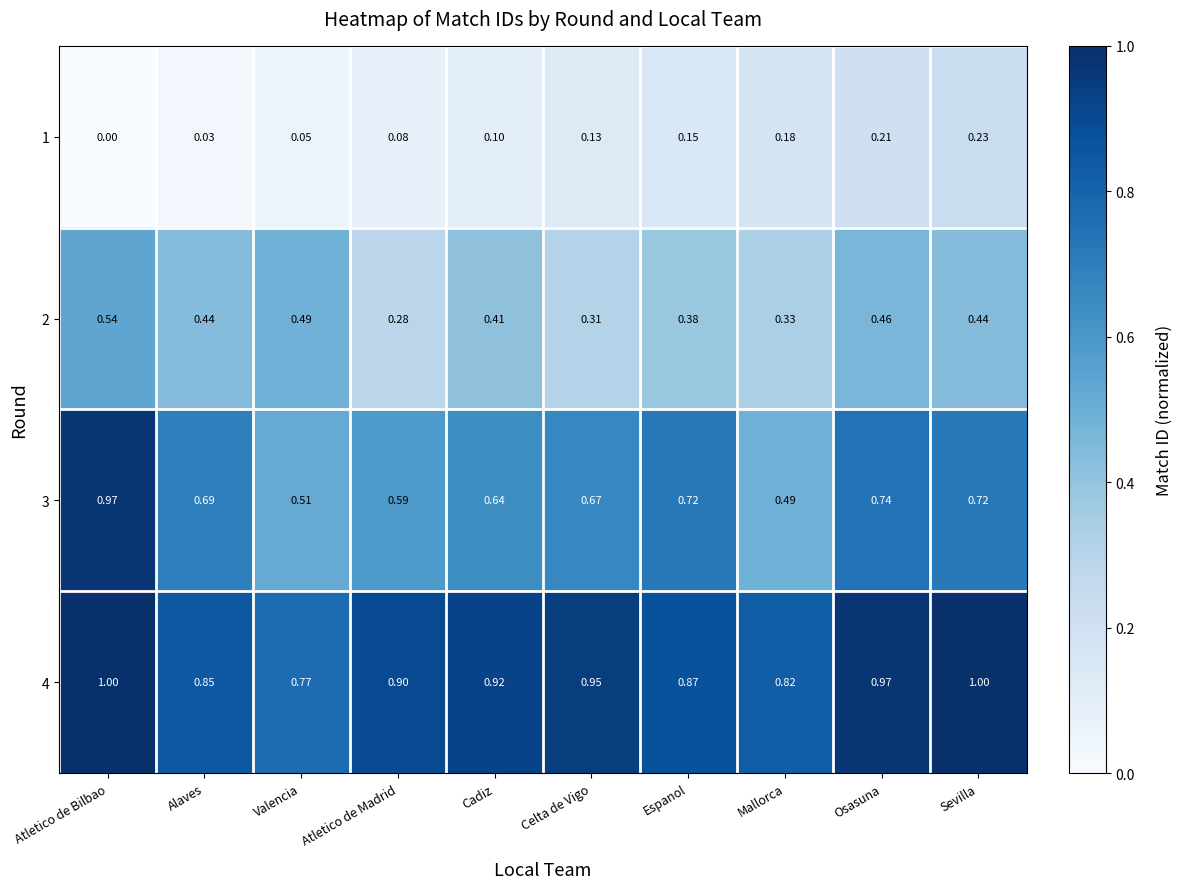

Which series has the widest spread of values?

3